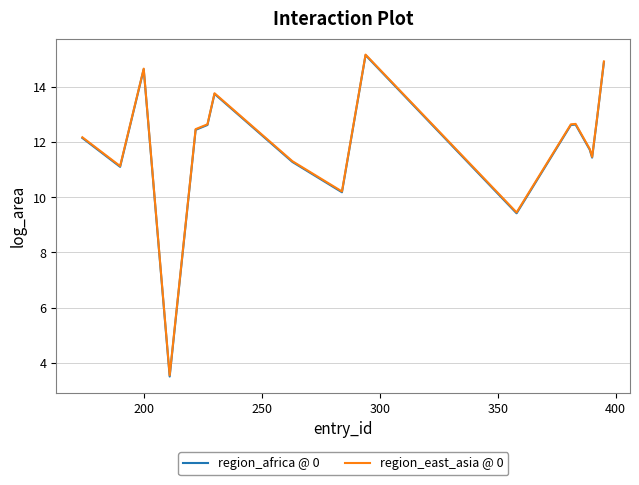

What is the smallest value displayed?

3.5